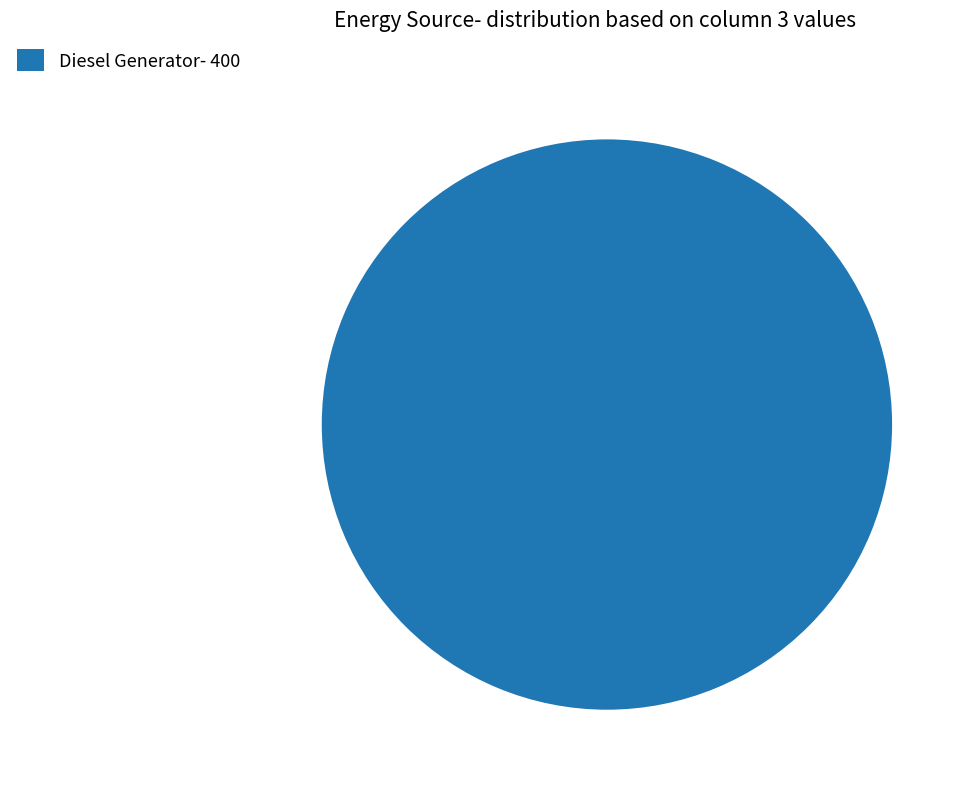

Which slice represents more than half of the pie?

Diesel Generator- 400